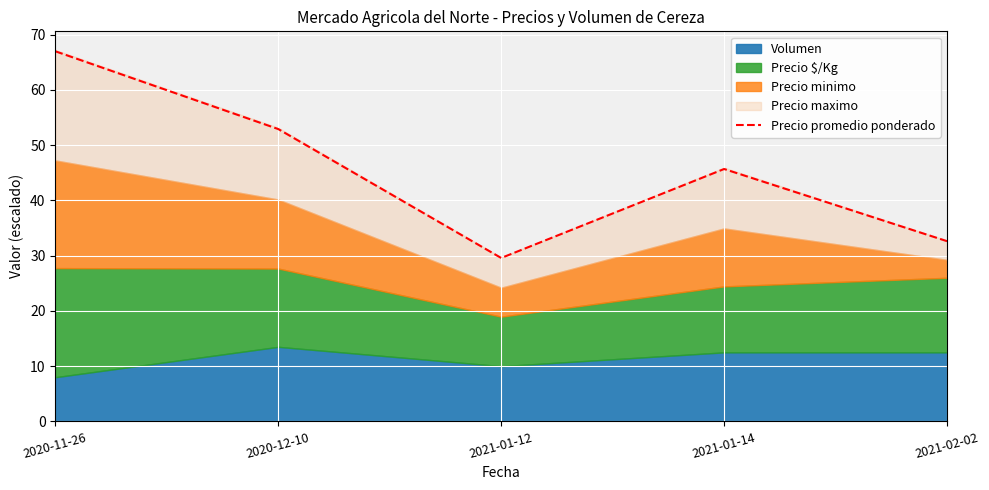

True or false: the data has more than 1 interior local peaks.

False